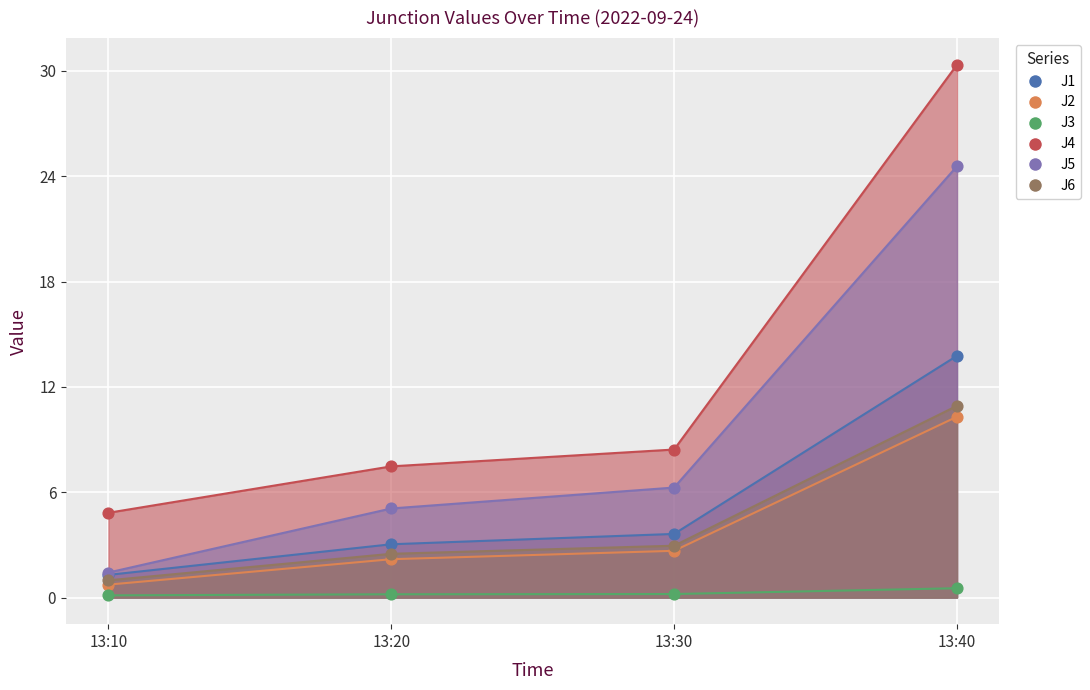

Which series contains the lowest Y value?

J3